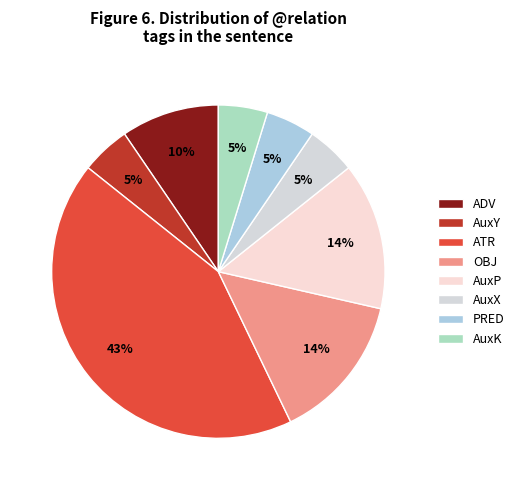

What is the largest slice in the pie chart?

ATR